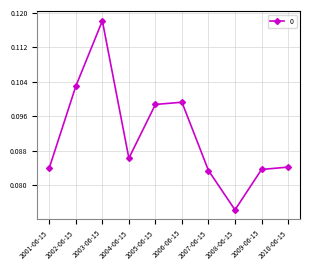

Which has a higher value, 2010-06-15 or 2005-06-15?

2005-06-15